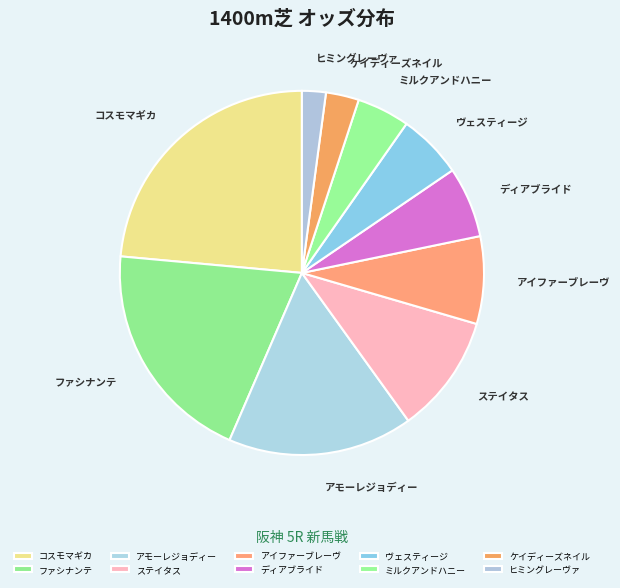

Combined, do アモーレジョディー and ディアブライド account for over 50%?

No